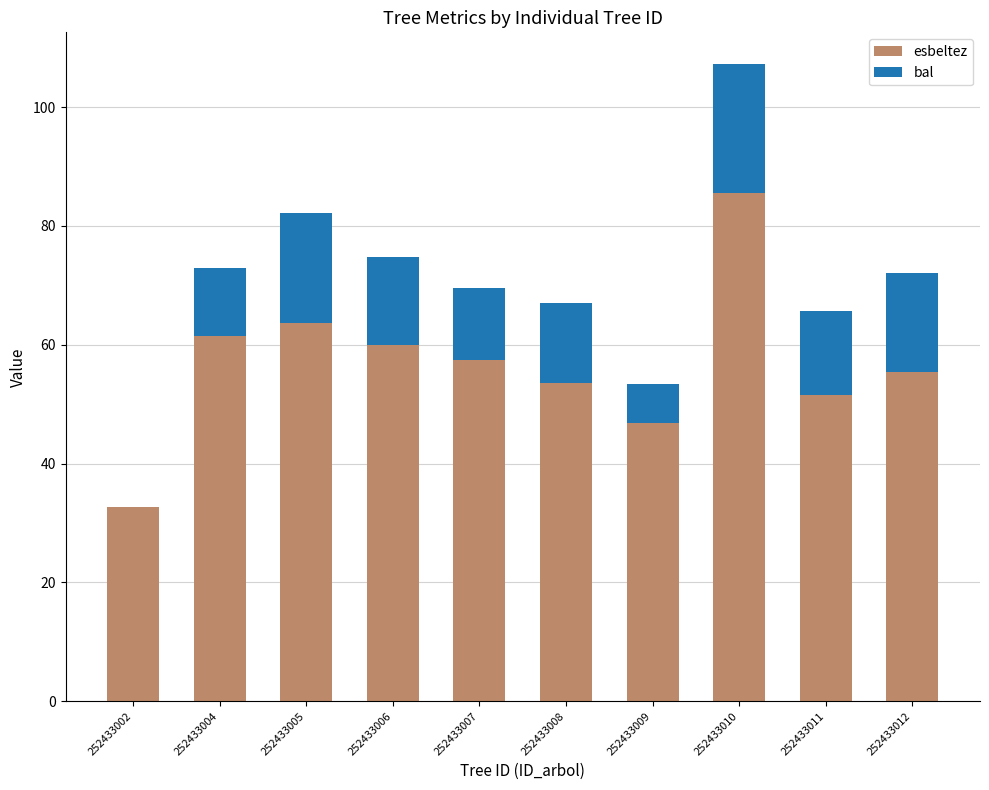

Is it true that esbeltez equals 55.4 at 252433012?

True